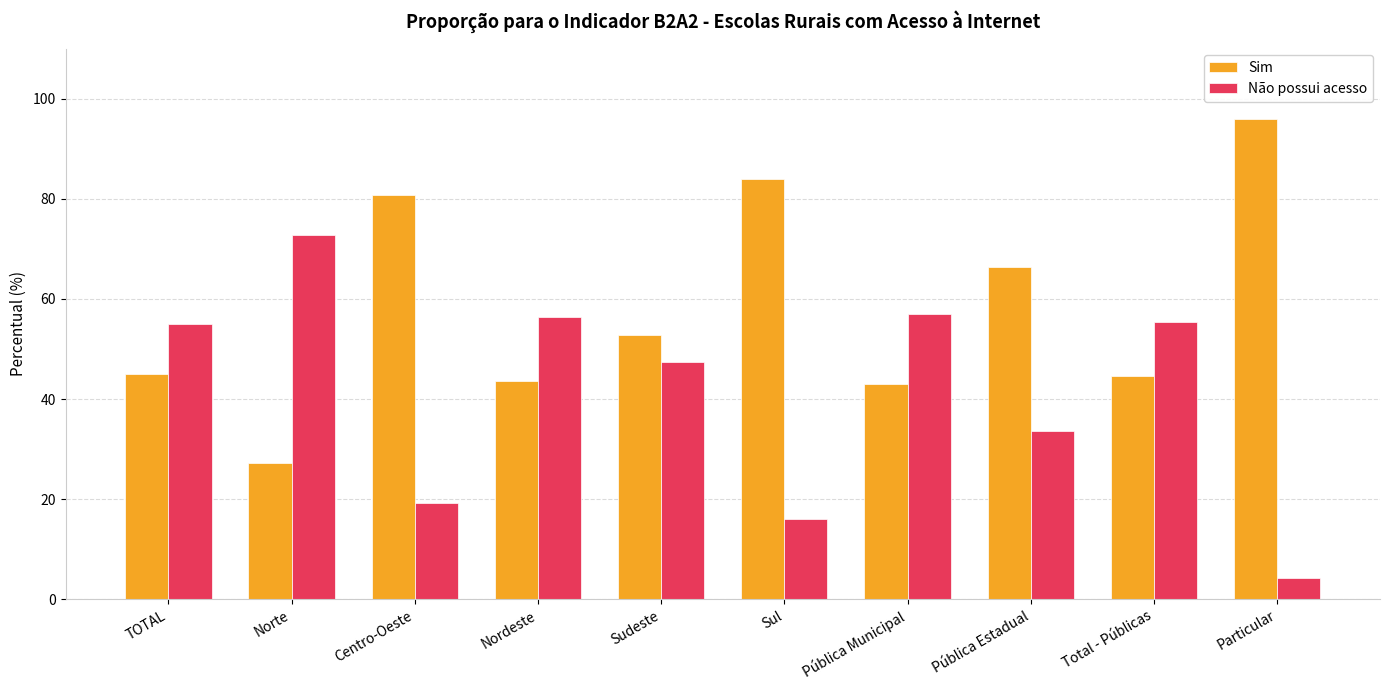

The Sim series shows 32.0 at Sudeste. True or false?

False